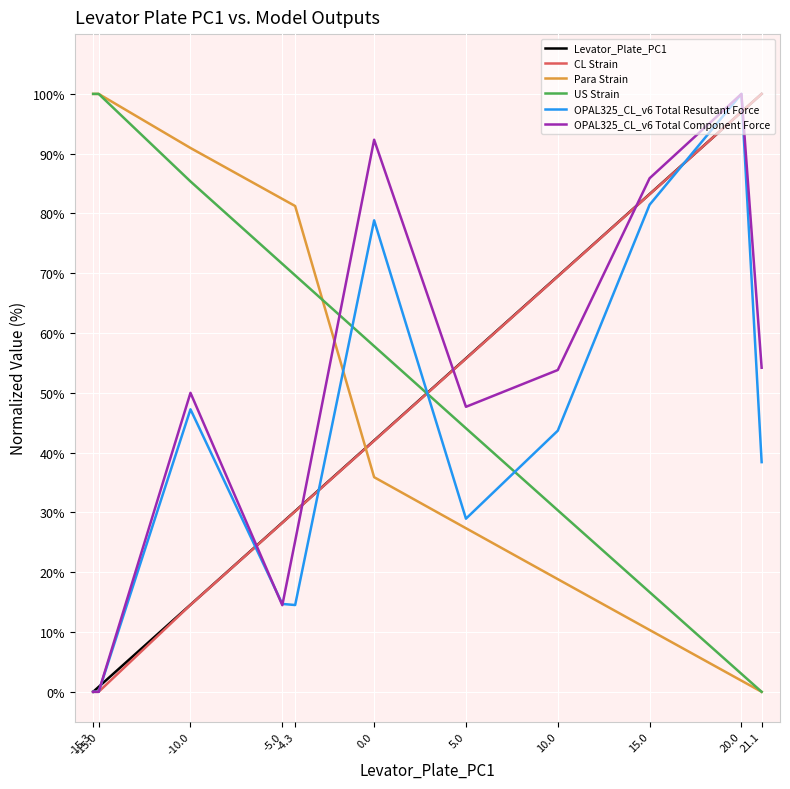

True or false: Para Strain and OPAL325_CL_v6 Total Component Force intersect in this chart.

True